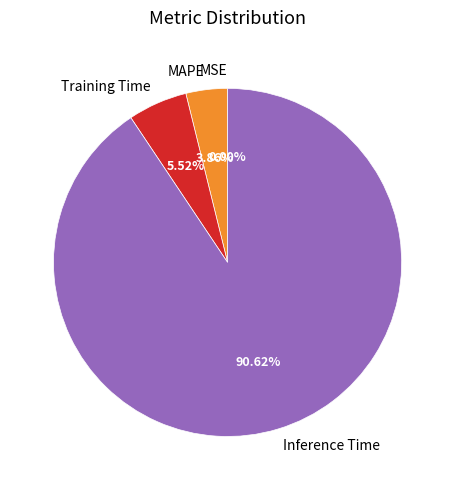

To the nearest percent, what is the difference between the largest and smallest slice percentages?

91%